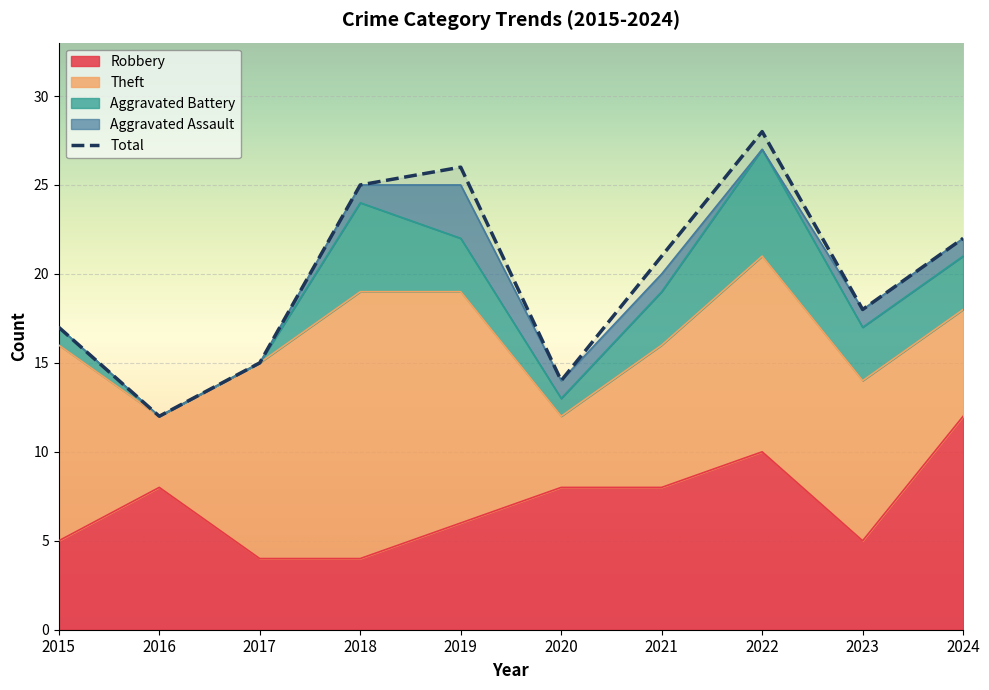

Which category has the highest value across all series?

2022